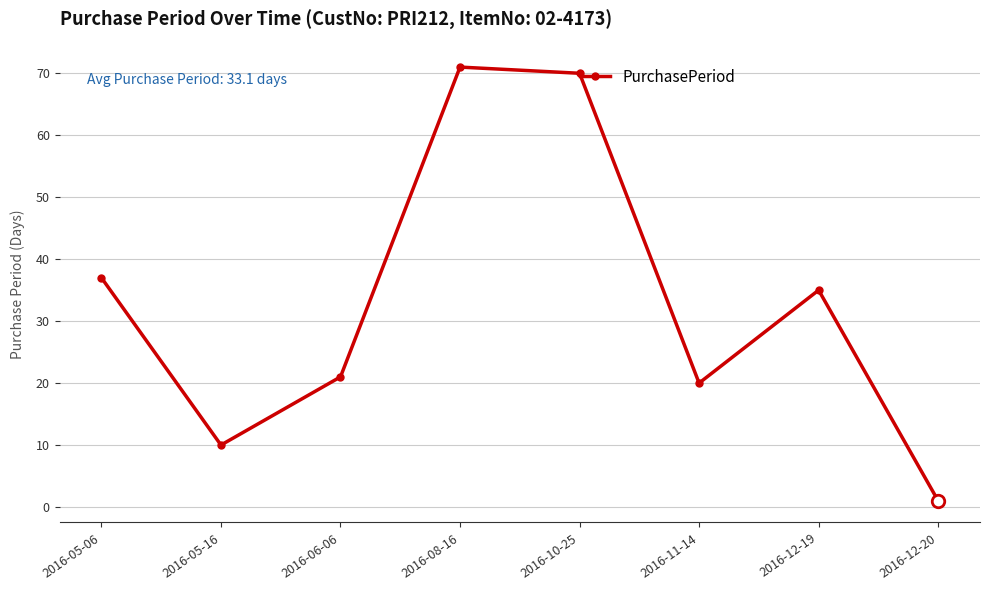

What is the label of the 5th point from the right?

2016-08-16